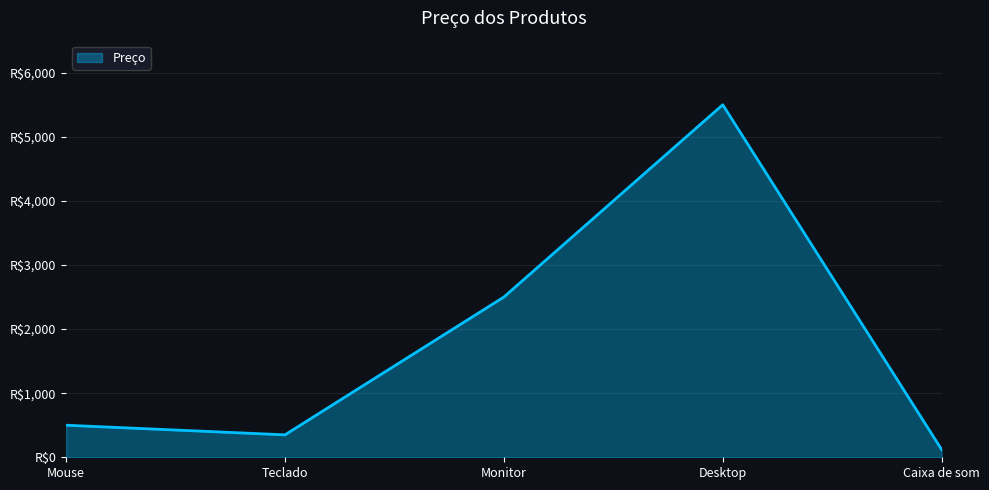

What is the value of the 2nd point from the left?

350